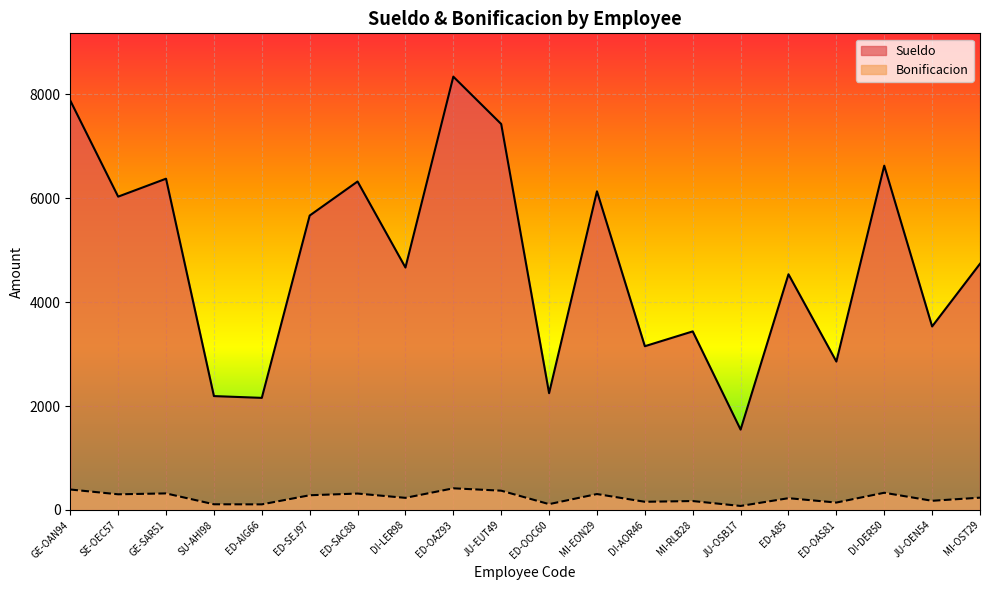

What are all the series names shown in the legend?

Sueldo, Bonificacion